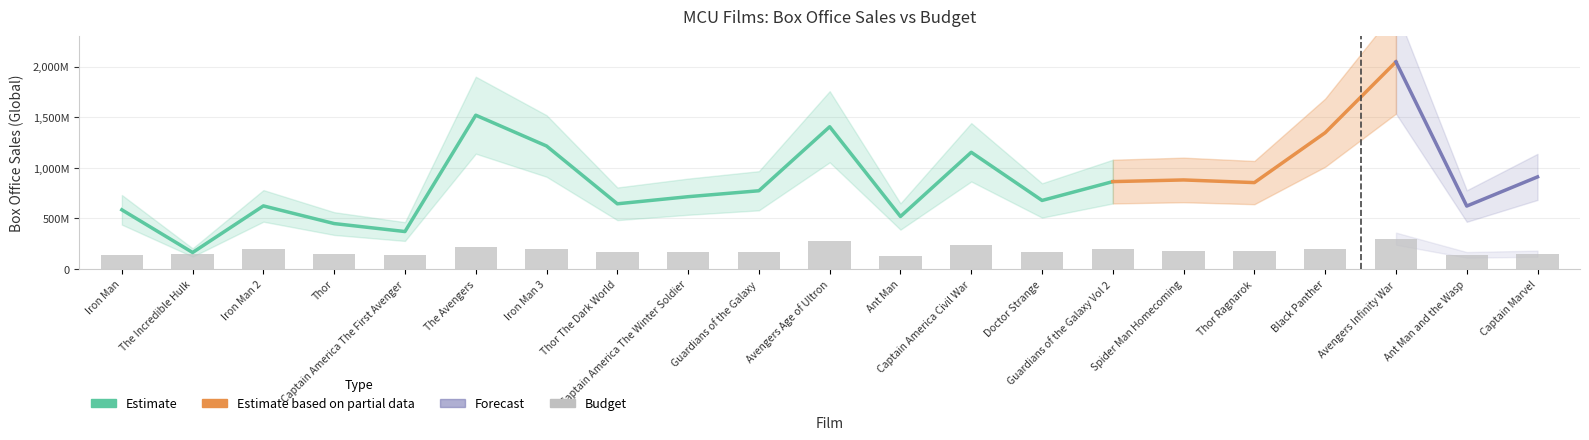

The chart shows a value of 440182409 at Avengers Infinity War. True or false?

False